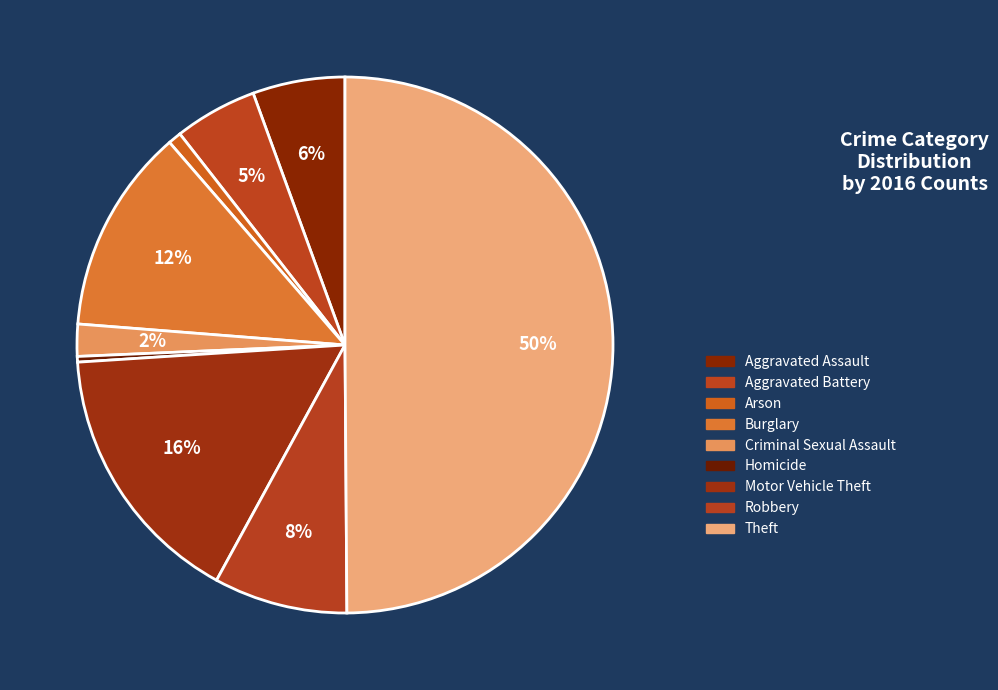

Does any single category account for the majority?

No